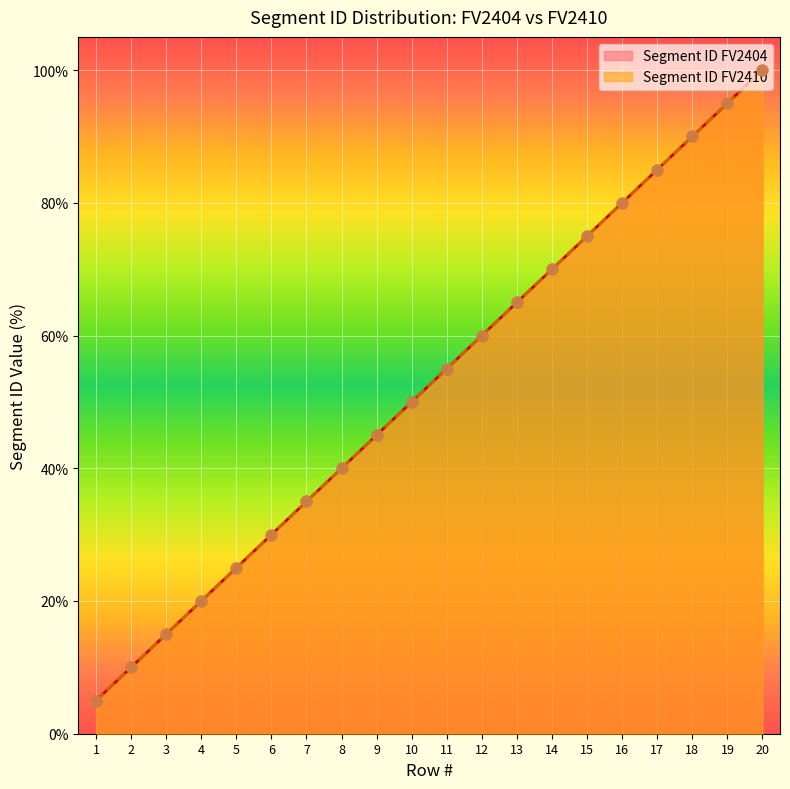

What is the total value across all series at 1?

10.0